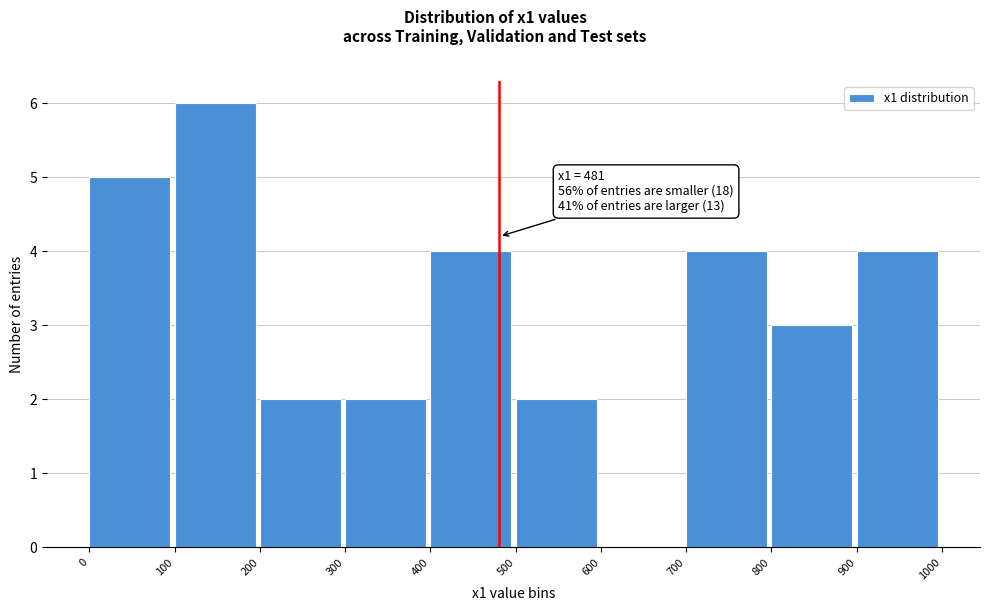

Over which range of the x-axis is the bar tallest?

100 to 200